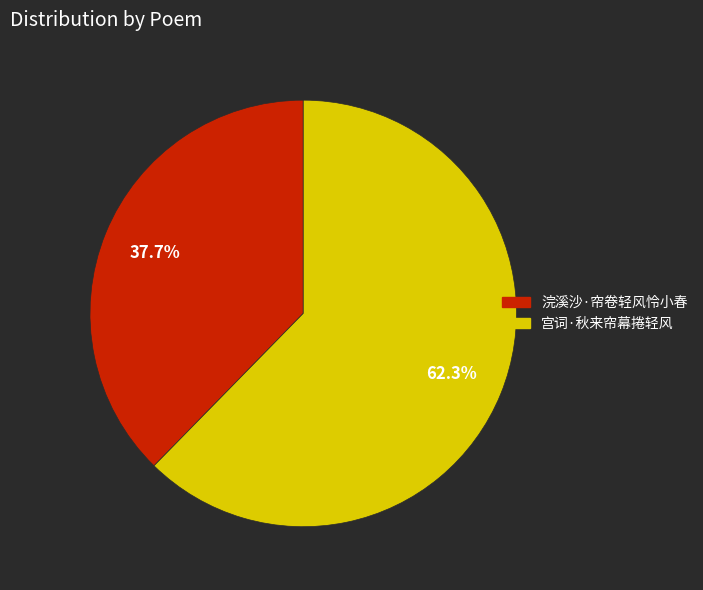

Which category has the biggest portion of the pie?

宫词·秋来帘幕捲轻风